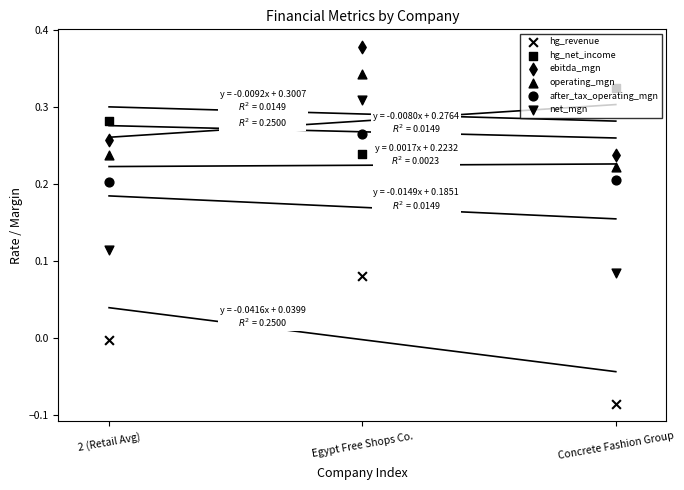

Which series has the largest Y range (max minus min)?

net_mgn